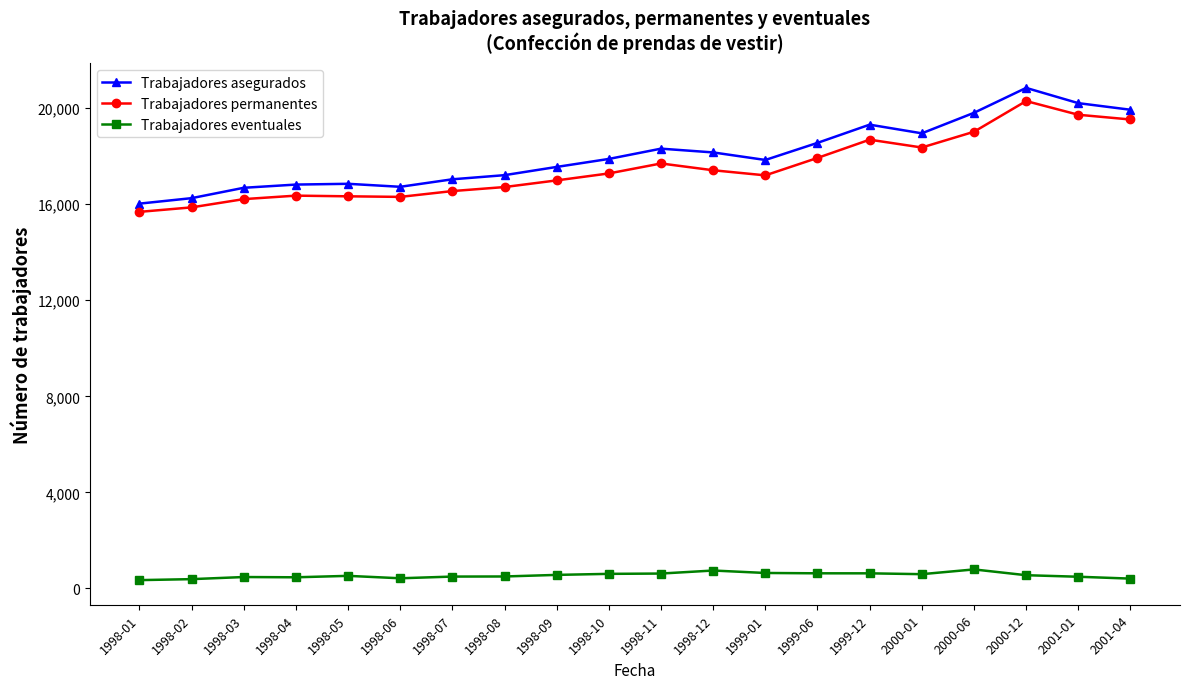

Does the chart display data point markers on the line(s)?

Yes